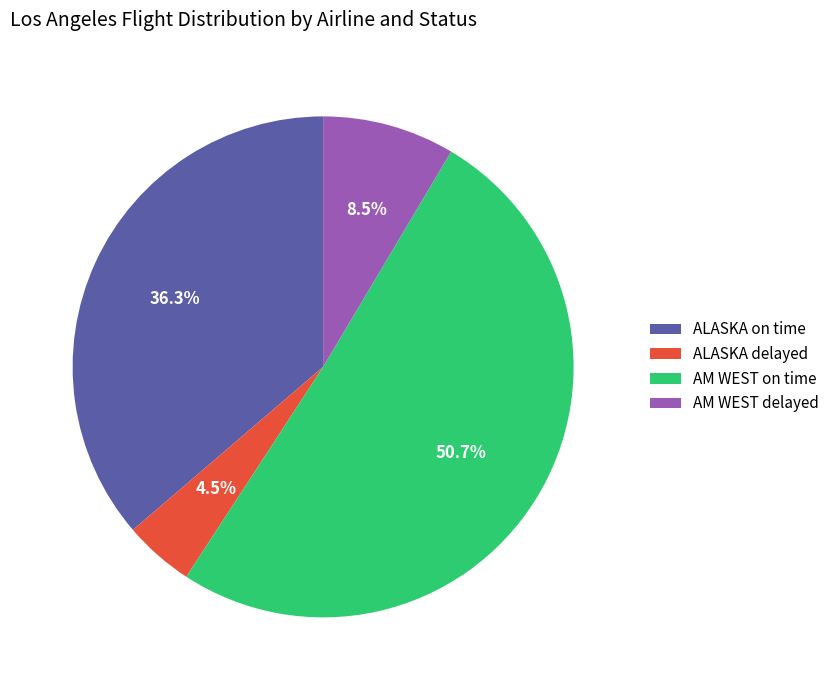

Which slice represents more than half of the pie?

AM WEST on time